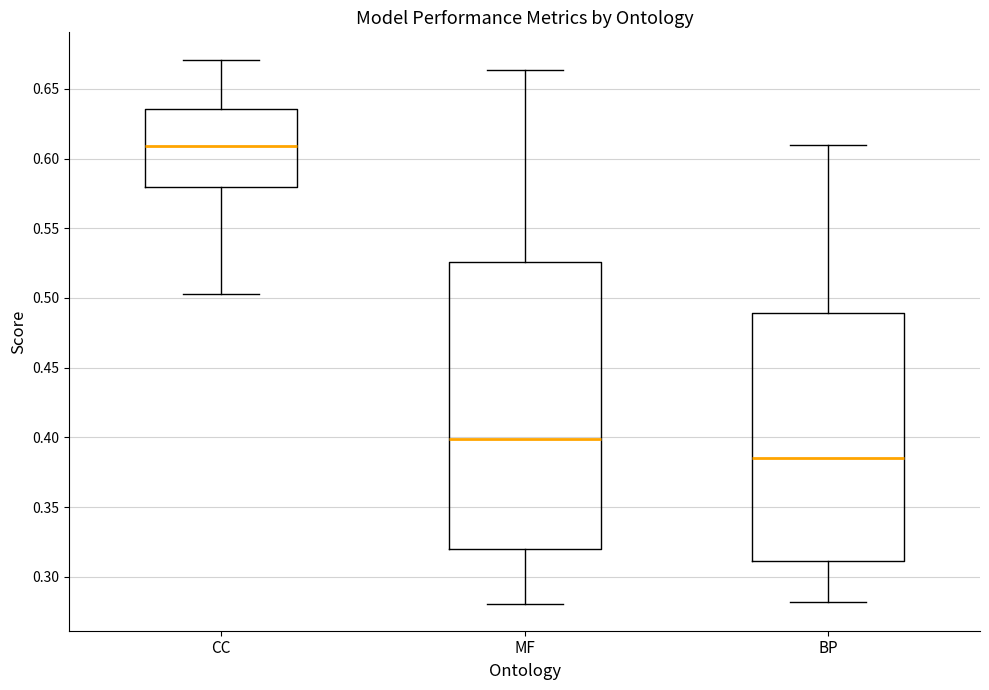

Which box is the tallest, from its lower edge to its upper edge?

MF